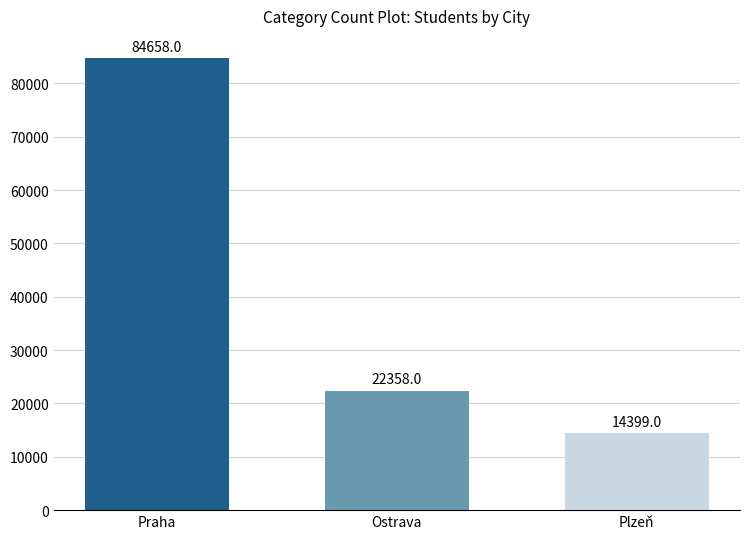

What is the difference between the values at Plzeň and Ostrava?

7959